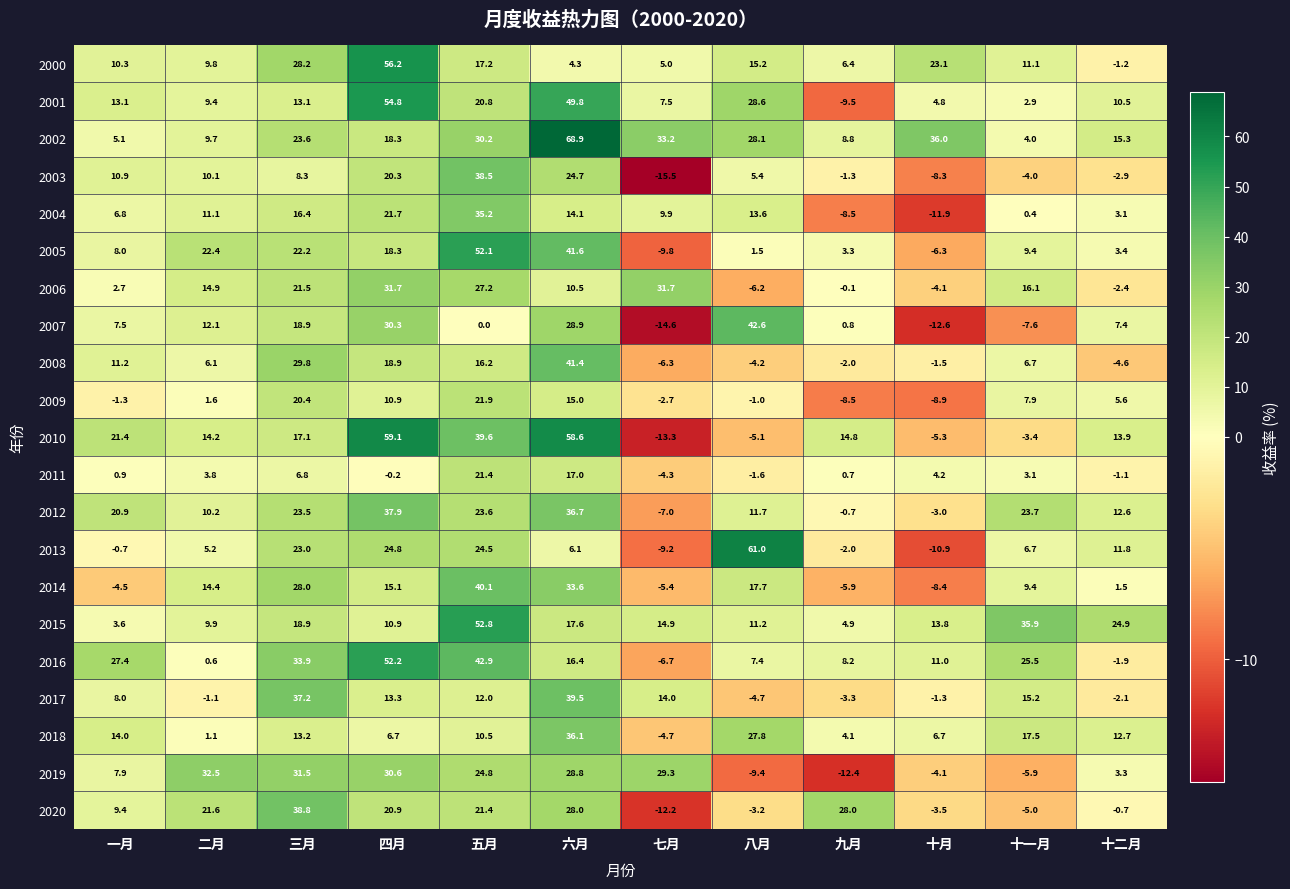

Rank the series at 七月 from lowest to highest value.

2003, 2007, 2010, 2020, 2005, 2013, 2012, 2016, 2008, 2014, 2018, 2011, 2009, 2000, 2001, 2004, 2017, 2015, 2019, 2006, 2002